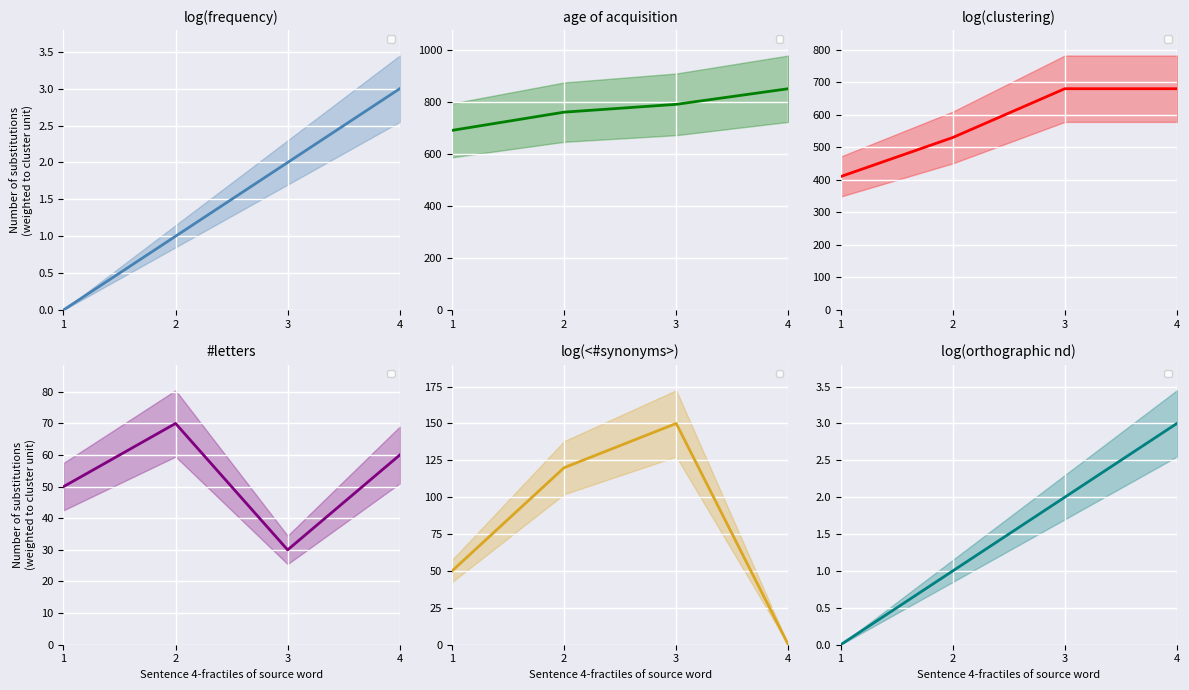

Reading left to right, what are all the values shown in this chart?

_PartIndex: 1=0	2=1	3=2	4=3
_PosX: 1=690	2=760	3=790	4=850
_PosY: 1=410	2=530	3=680	4=680
_AdjX: 1=50	2=70	3=30	4=60
_AdjY: 1=50	2=120	3=150	4=0
_GroupIndex: 1=0	2=1	3=2	4=3